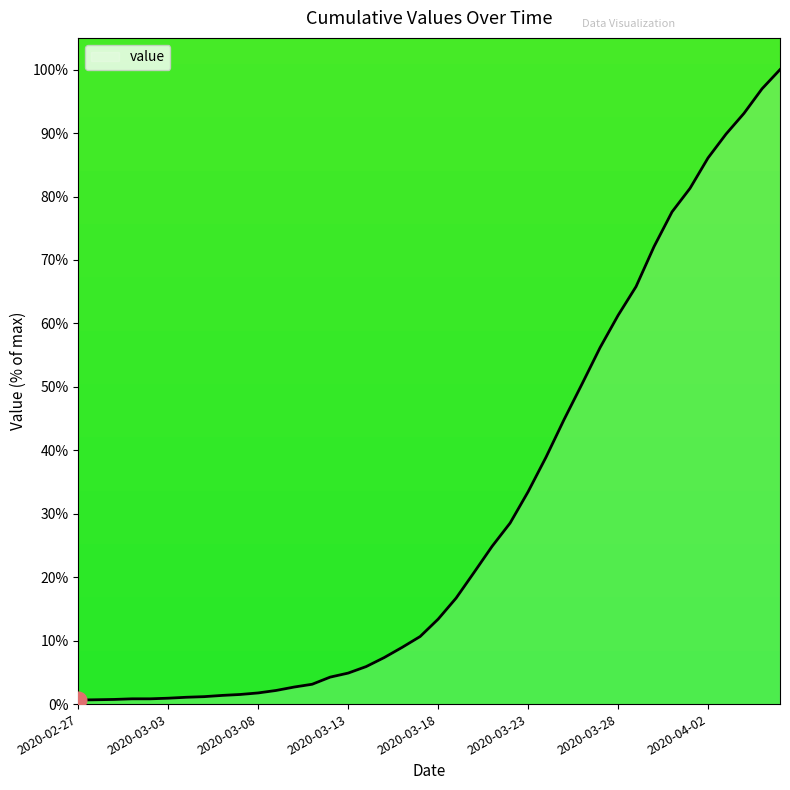

What is the greatest value displayed?

100.0